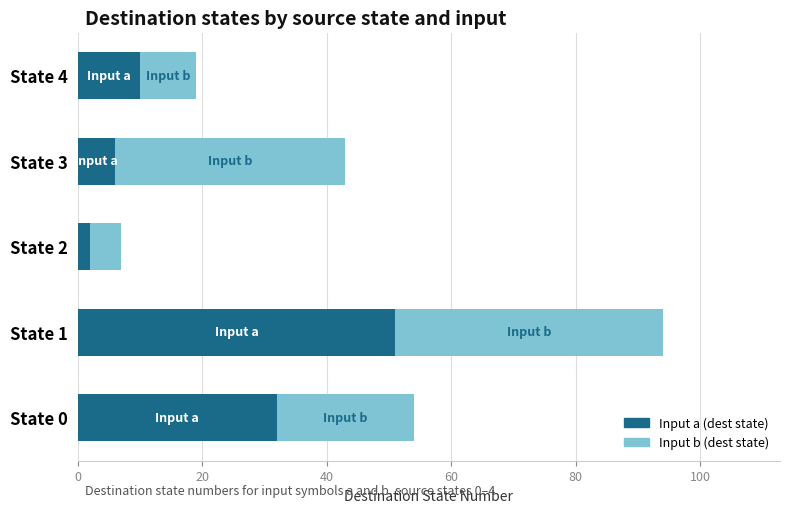

How many series are shown in this chart?

2